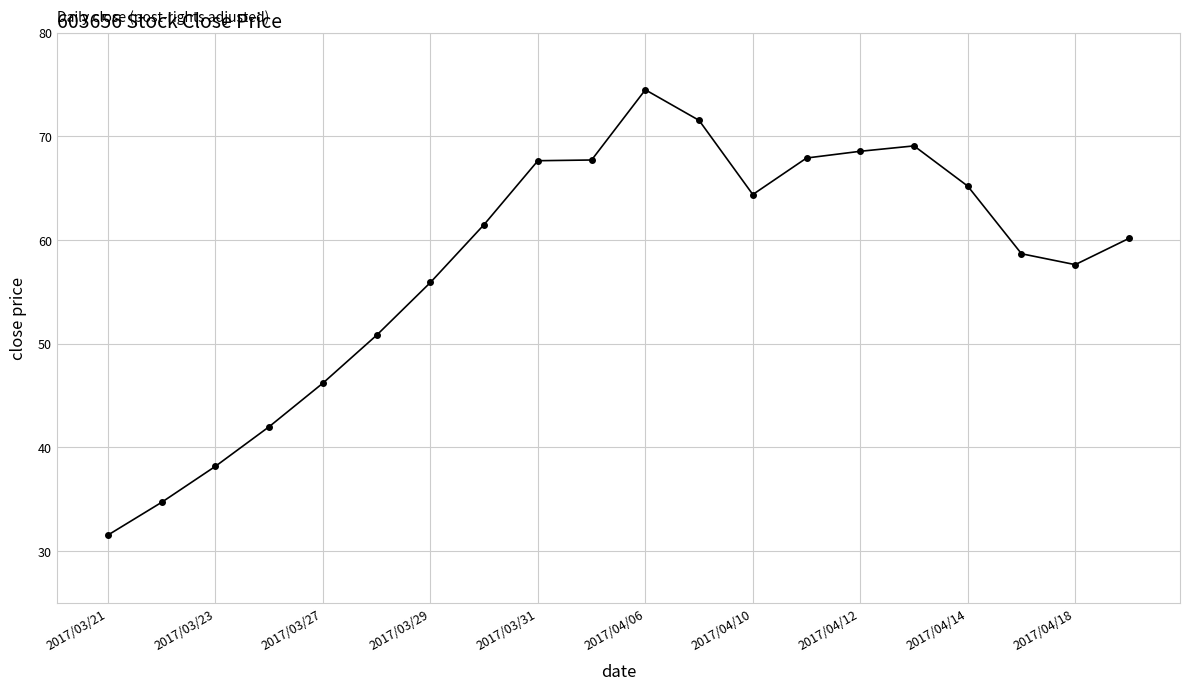

What is the greatest value displayed?

74.5